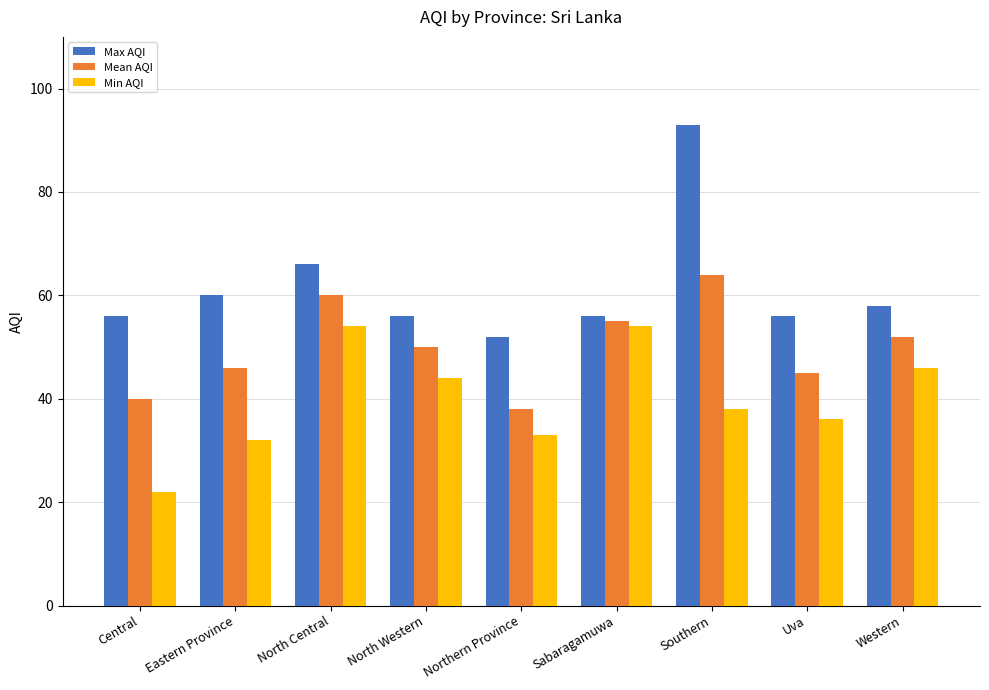

Is it true that Max AQI equals 60 at Eastern Province?

True